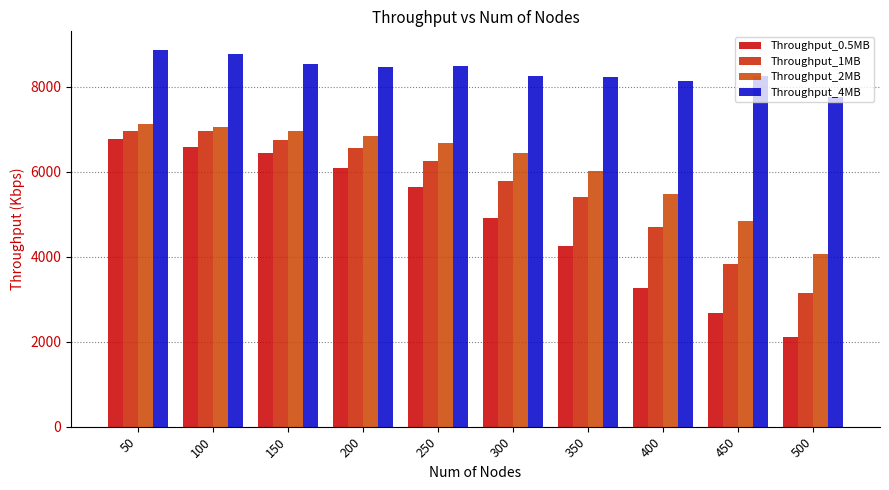

How many bars are there in each group?

4